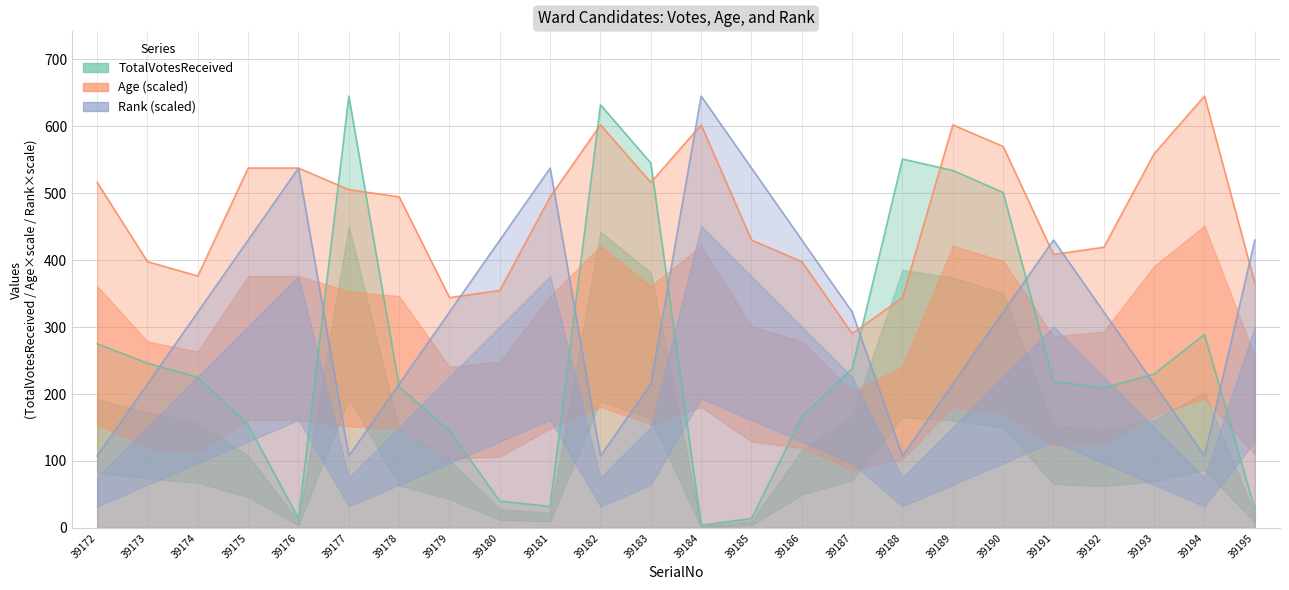

Which has a higher value, 39175 or 39183?

39183